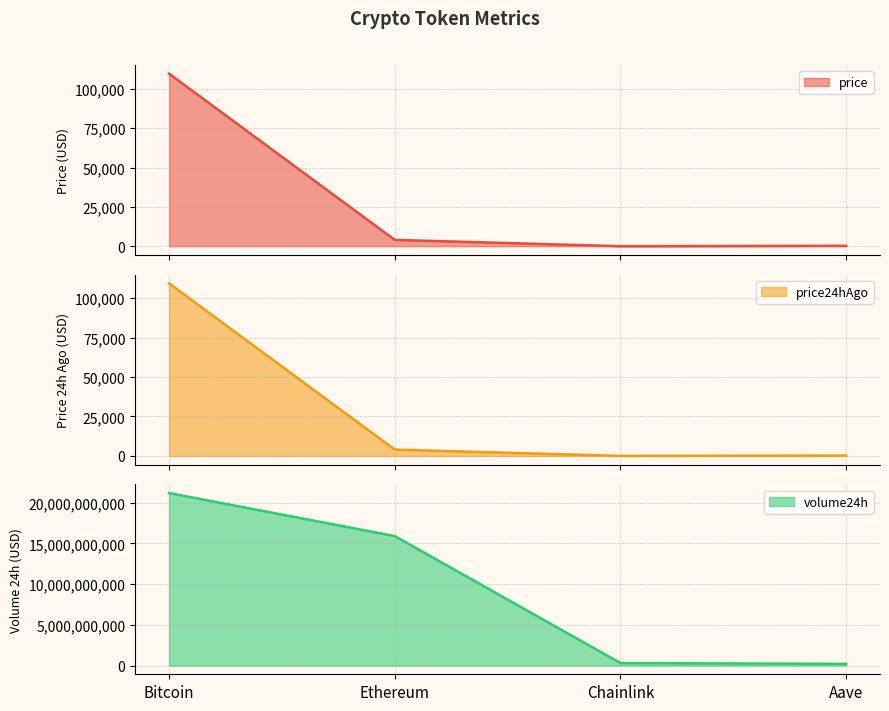

Which series has the largest total across all categories?

volume24h